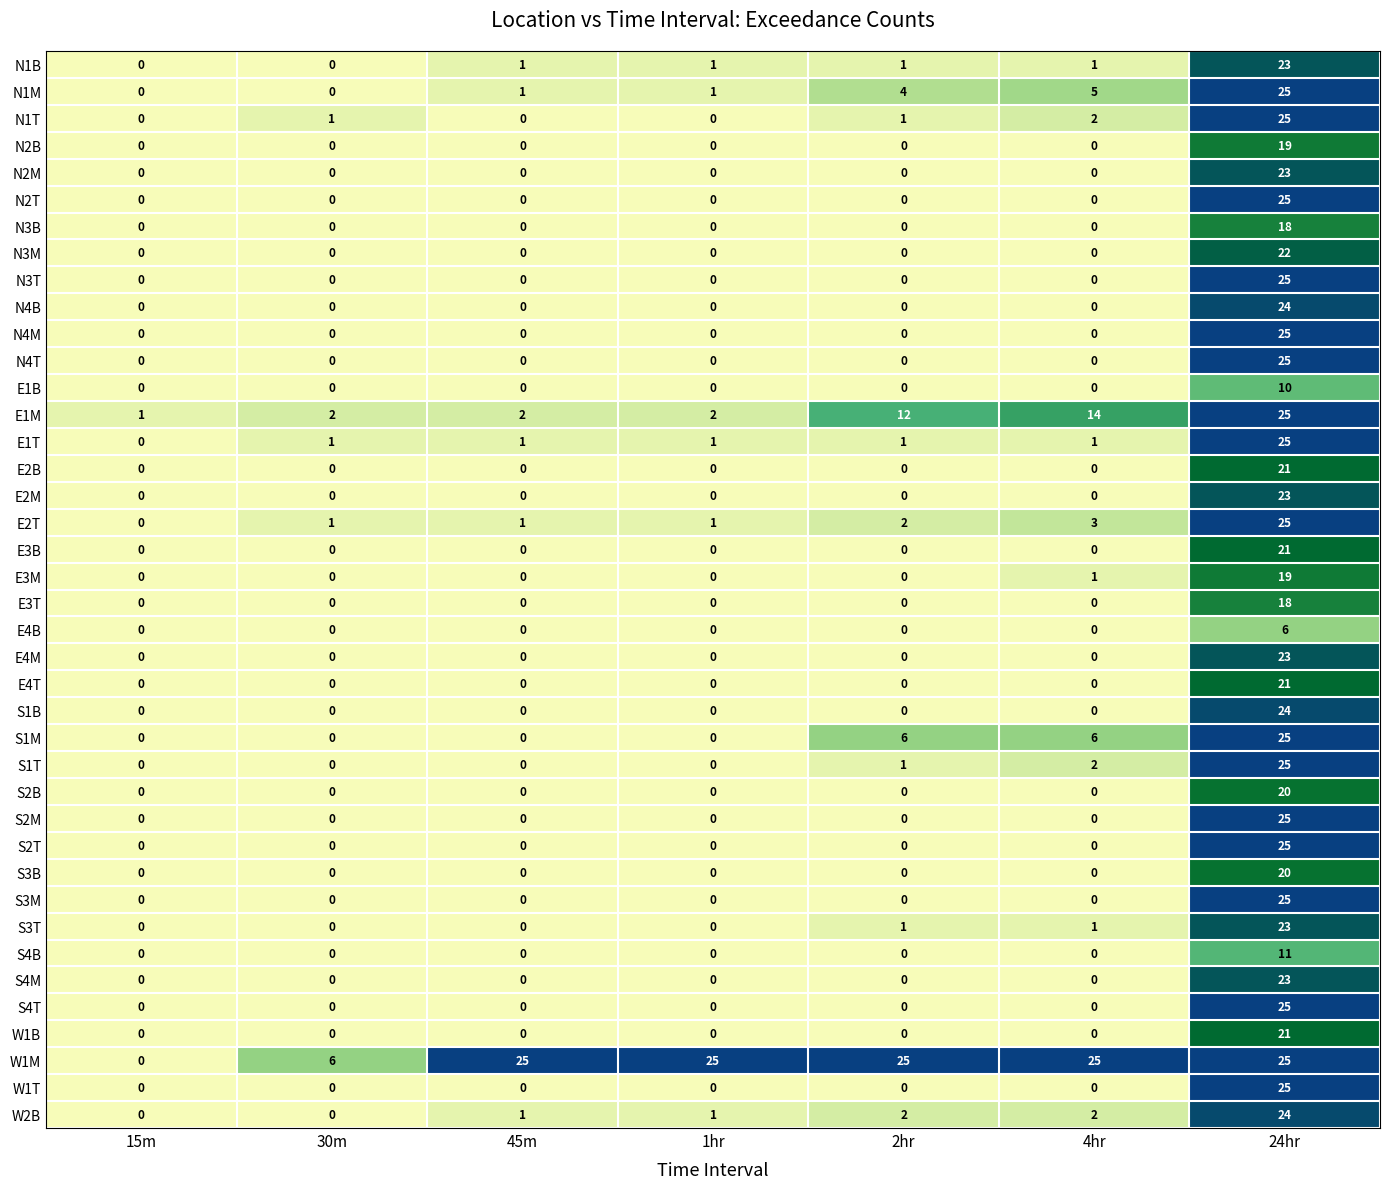

What is the total value across all series at 24hr?

882